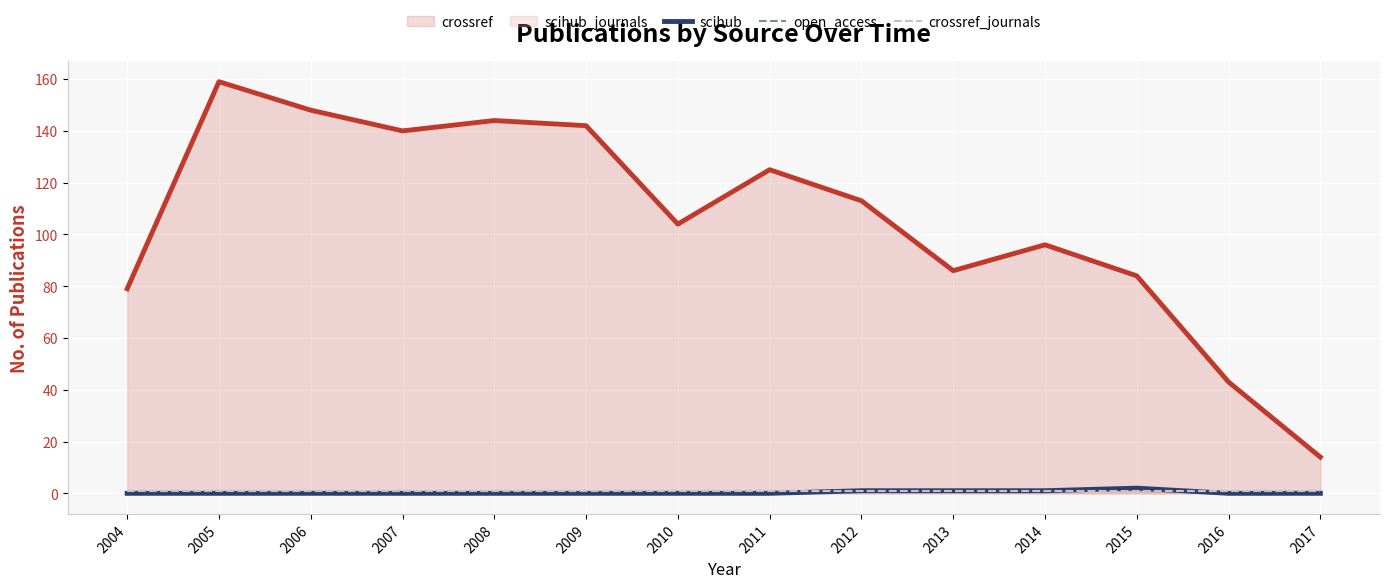

What is the sum of the scihub_journals values at 2006 and 2013?

1